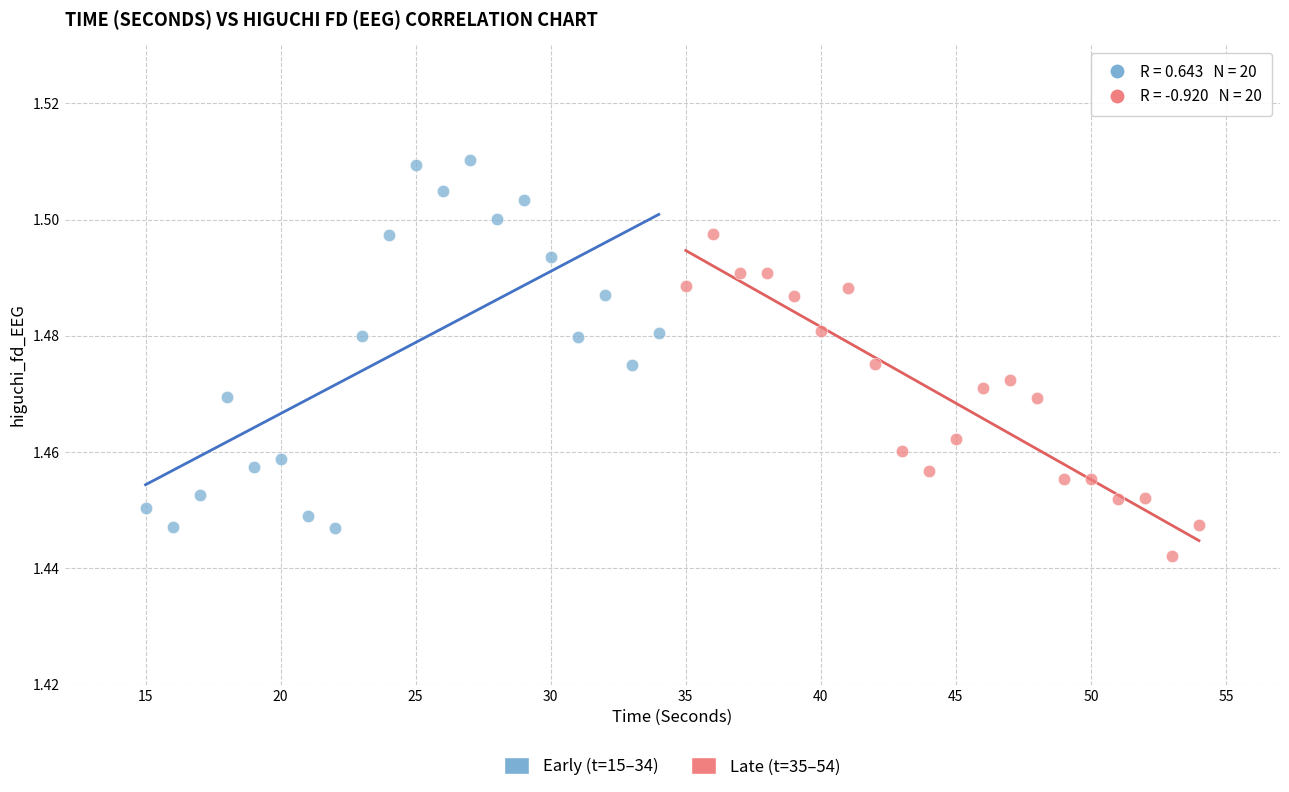

Which series reaches the minimum Y coordinate?

Late (t=35–54)